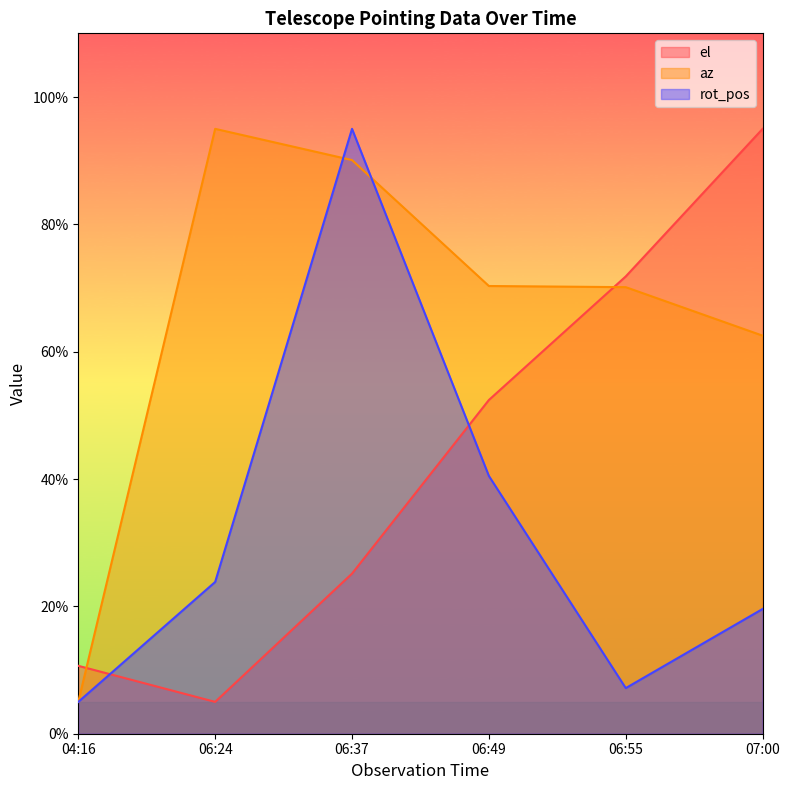

What is the sum of all az values?

393.1